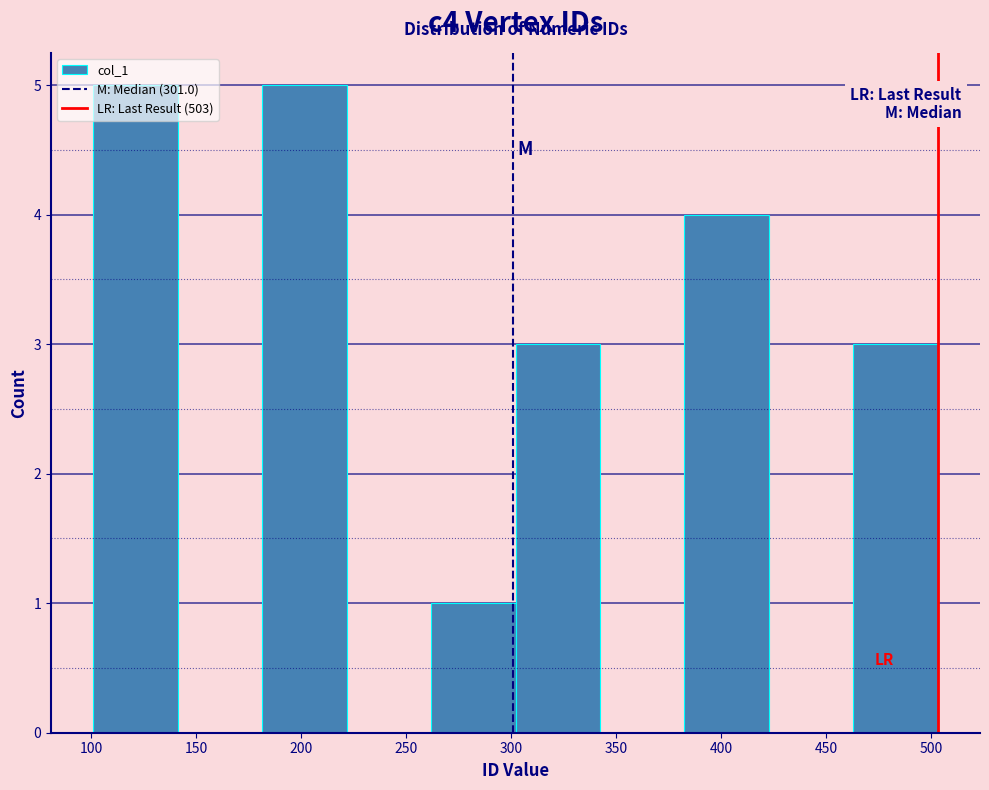

Reading left to right, list every bar in this chart as the range it spans on the x-axis followed by its height. Neither the bar edges nor the heights are printed on the chart, so give them approximately, as read against the axes.

100 to 140: 5
140 to 180: 0
180 to 220: 5
220 to 260: 0
260 to 300: 1
300 to 340: 3
340 to 380: 0
380 to 425: 4
425 to 465: 0
465 to 505: 3